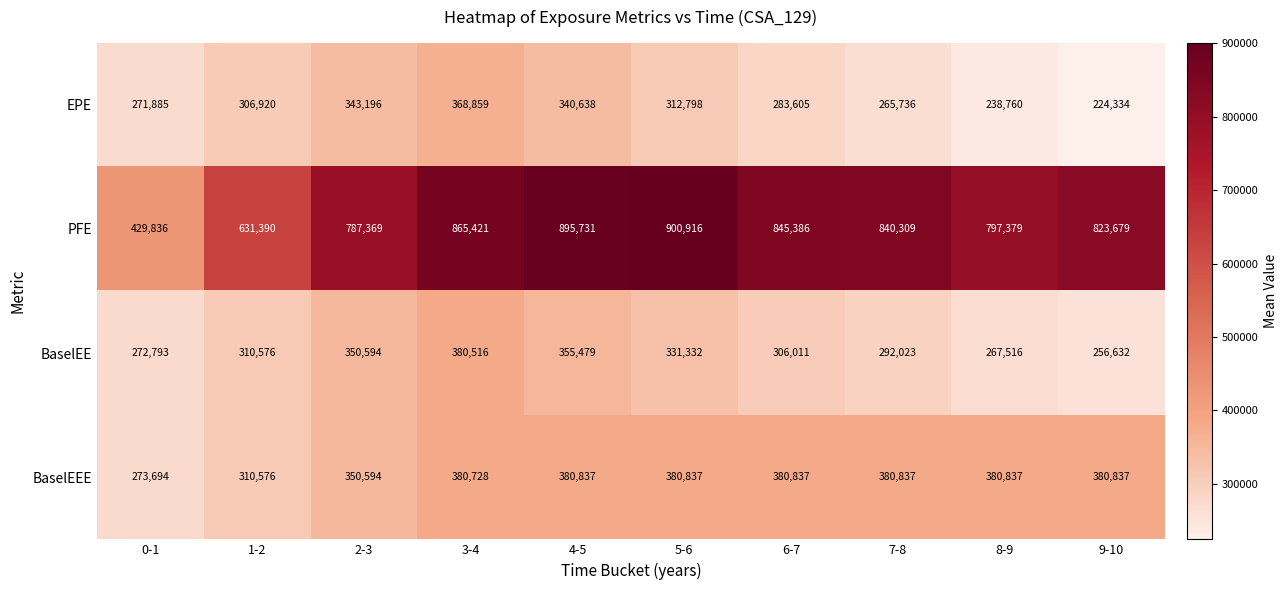

Which series has the largest range (max minus min)?

PFE